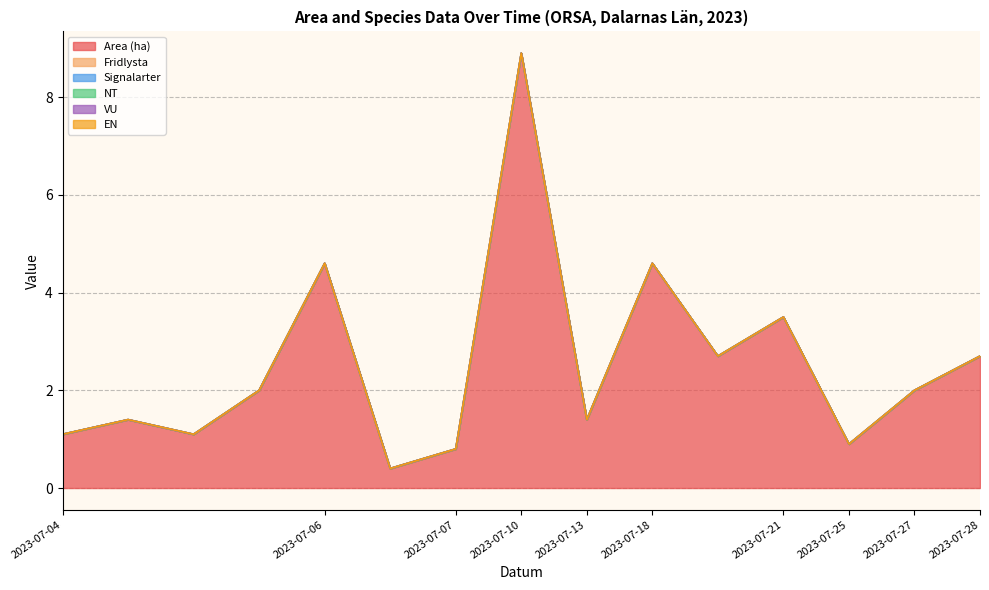

What are all the series names shown in the legend?

Area (ha), Fridlysta, Signalarter, NT, VU, EN